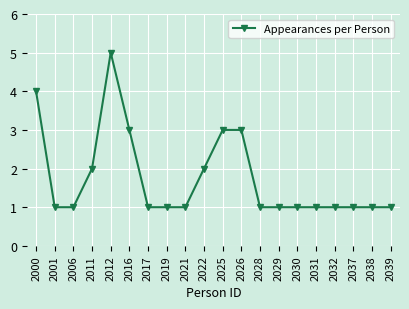

What is the change in value from 2011 to 2025?

+1